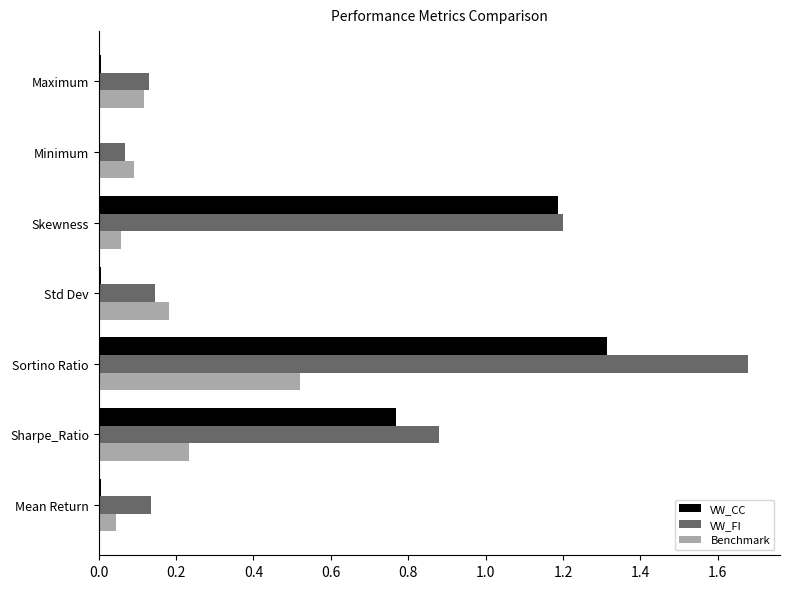

Which category has the highest value in the VW_FI series?

Sortino Ratio